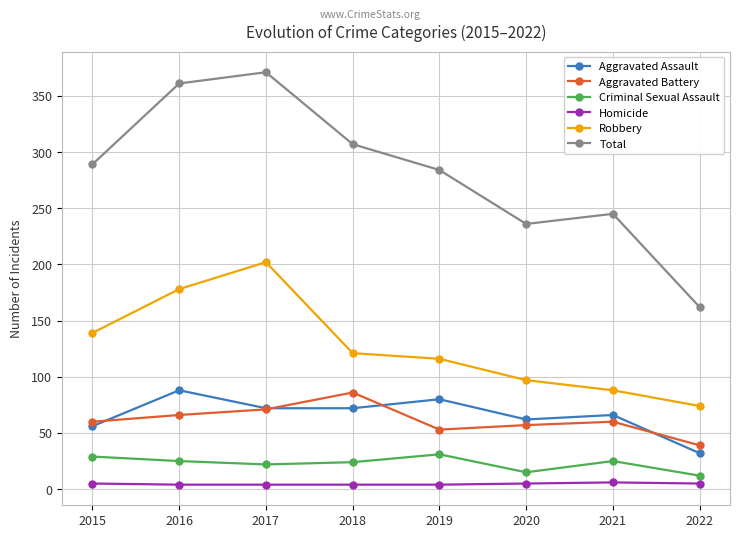

Is the value of Aggravated Battery at 2016 greater than the value of Robbery at 2017?

No